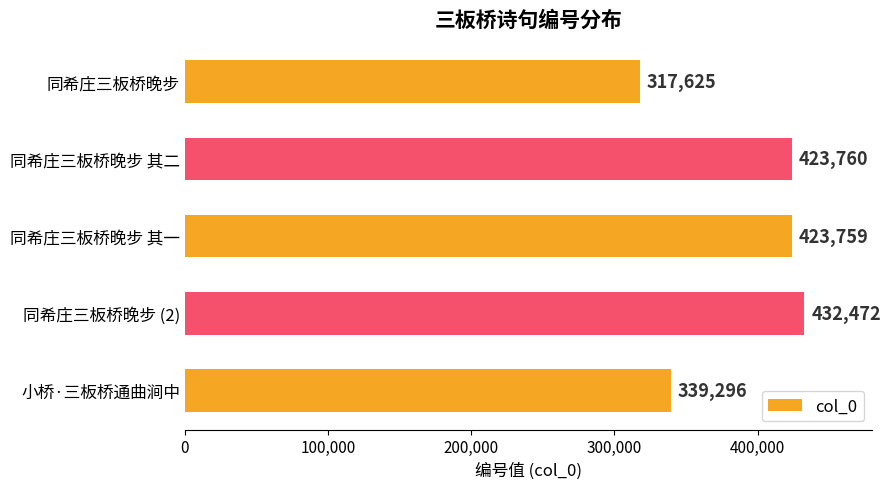

Rank the categories by value from highest to lowest.

同希庄三板桥晚步 (2), 同希庄三板桥晚步 其二, 同希庄三板桥晚步 其一, 小桥·三板桥通曲涧中, 同希庄三板桥晚步